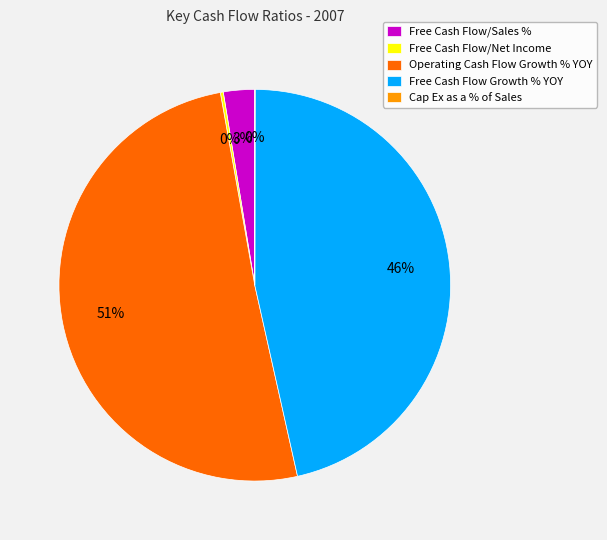

What percentage is the Free Cash Flow Growth % YOY slice, to the nearest percent?

46%